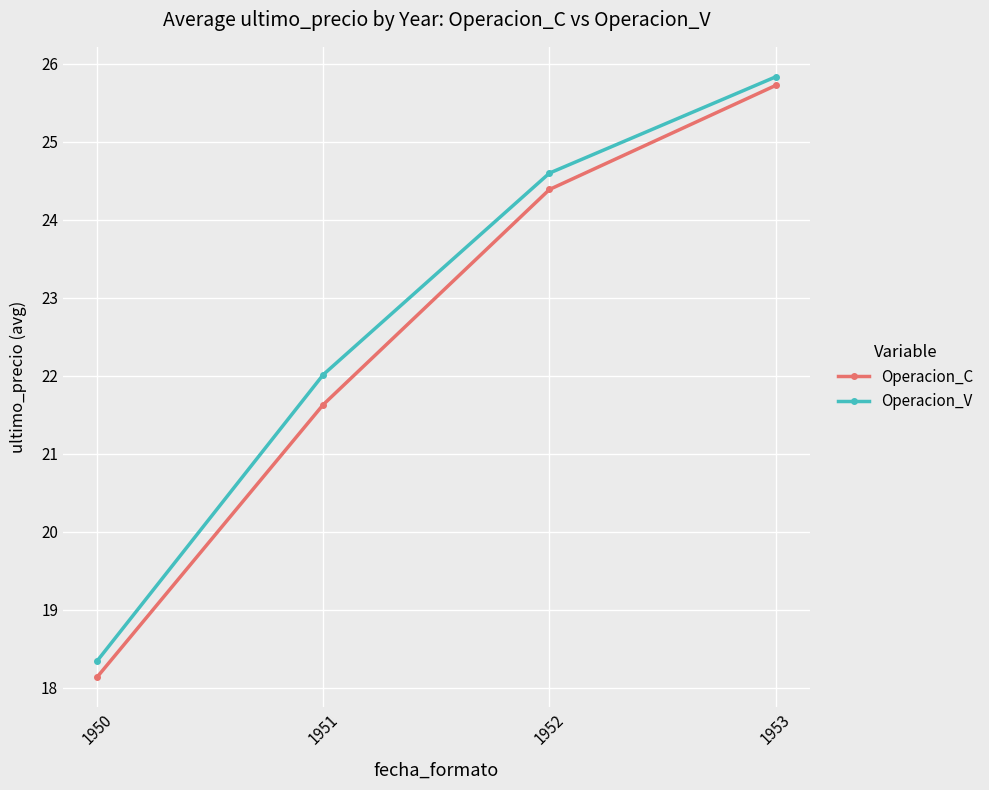

Count the number of categories in the chart.

4